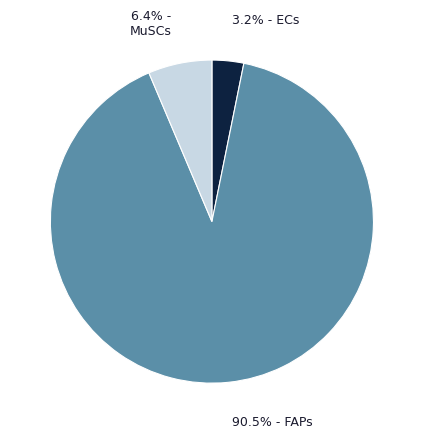

Is there a majority slice in this chart?

Yes